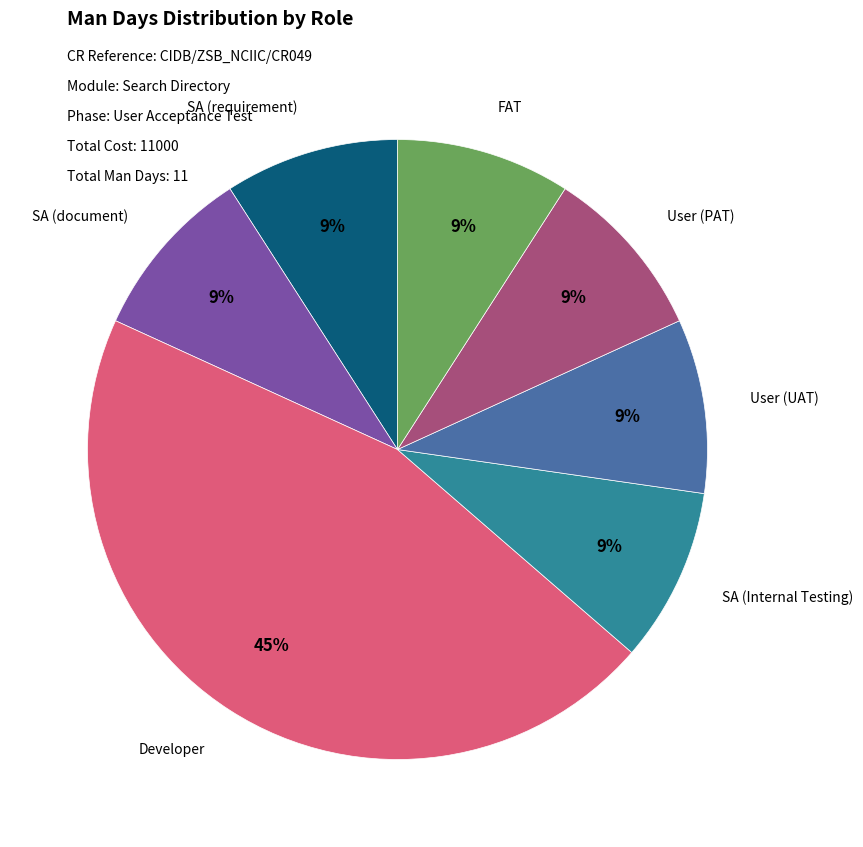

Count the number of slices in the pie.

7